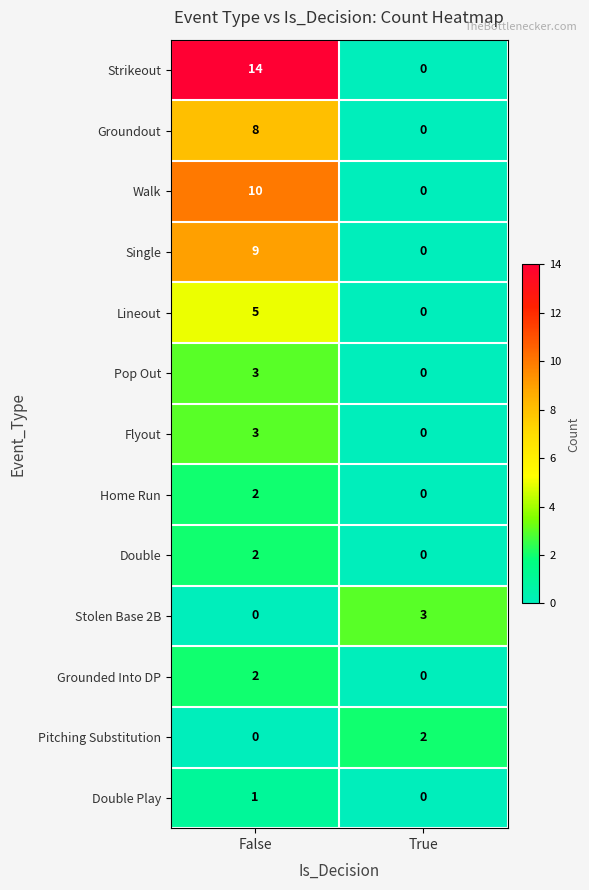

Reading left to right, extract all data points from this chart.

Strikeout: False=14	True=0
Groundout: False=8	True=0
Walk: False=10	True=0
Single: False=9	True=0
Lineout: False=5	True=0
Pop Out: False=3	True=0
Flyout: False=3	True=0
Home Run: False=2	True=0
Double: False=2	True=0
Stolen Base 2B: False=0	True=3
Grounded Into DP: False=2	True=0
Pitching Substitution: False=0	True=2
Double Play: False=1	True=0